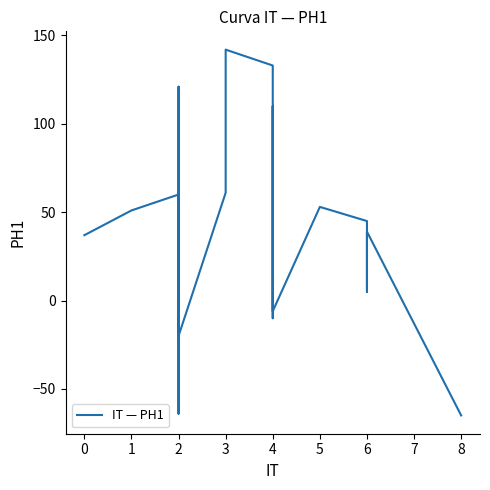

Reading left to right, transcribe all the data shown in this chart.

37	51	60	-64	121	10	58	29	-20	61	88	94	142	133	-10	110	78	-6	53	45	5	39	-65